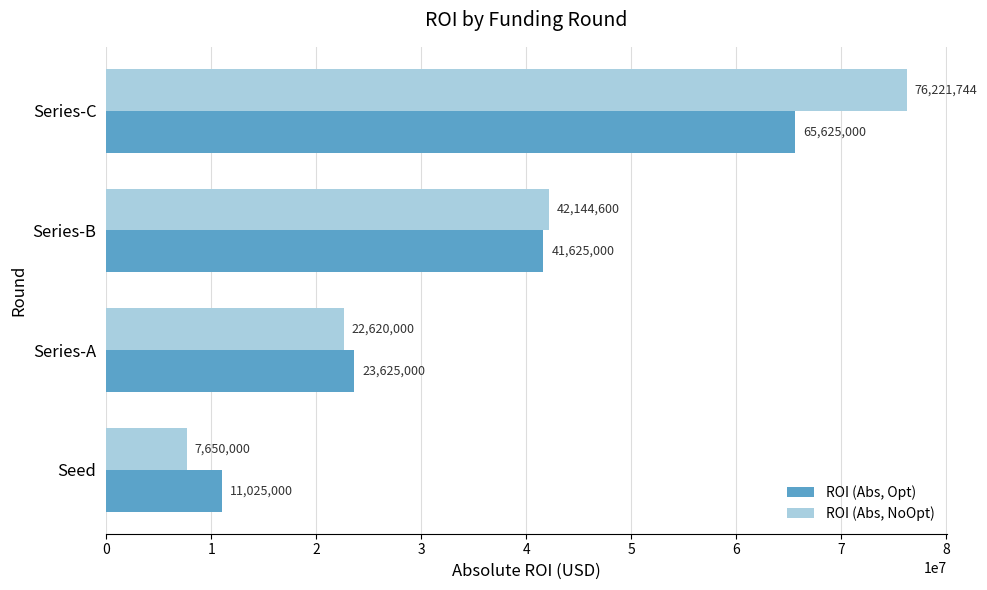

How many series are shown in this chart?

2